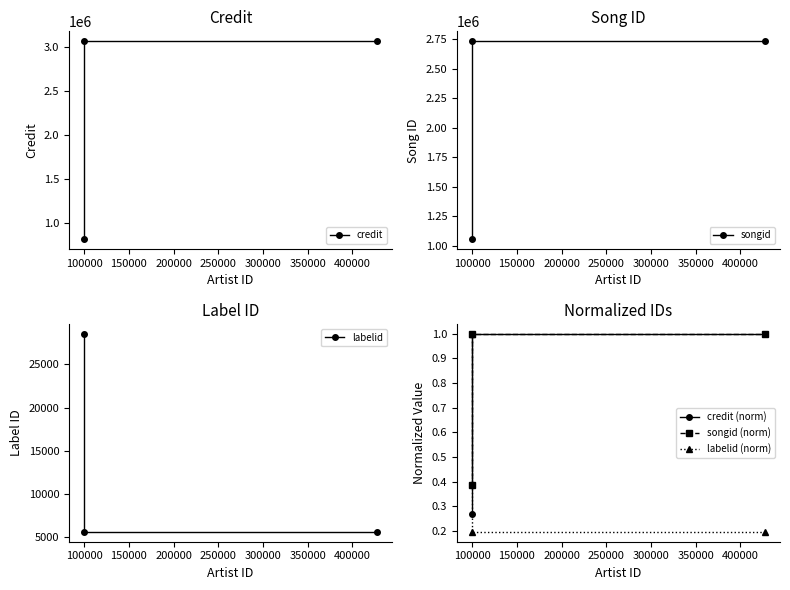

What value does the labelid series have at 150000?

5614.0